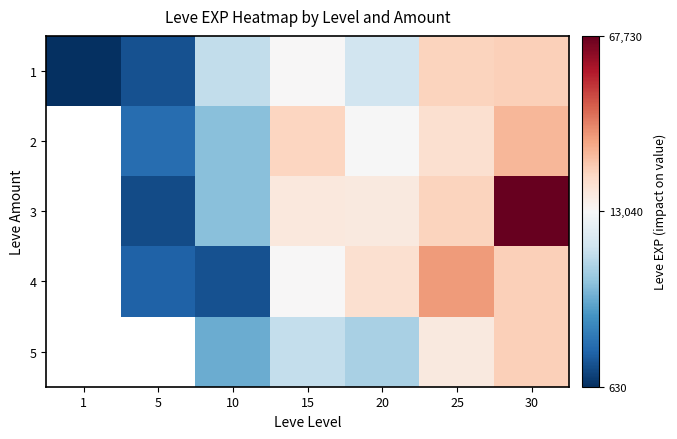

What is the smallest value displayed?

630.0